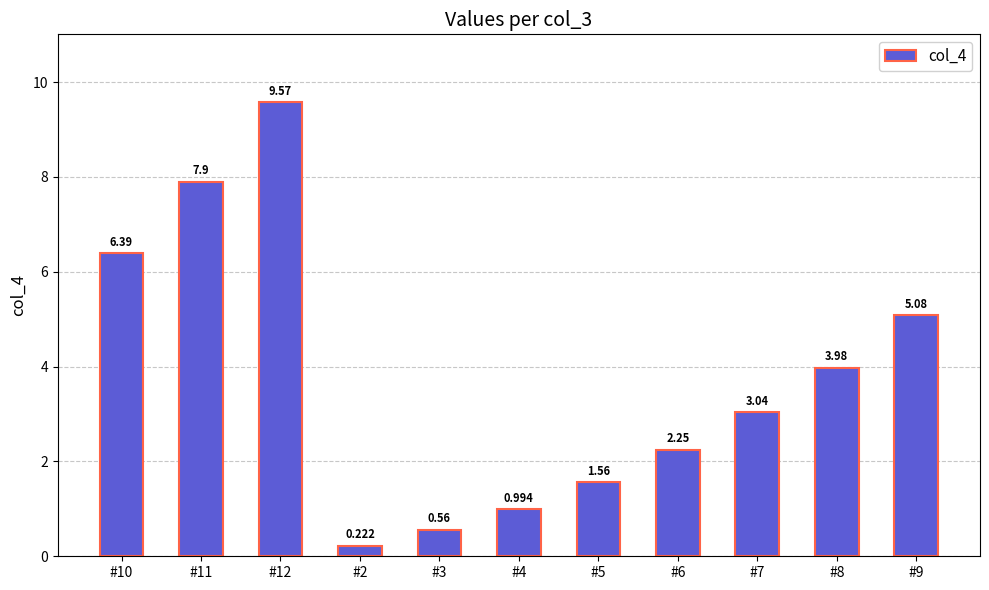

Reading left to right, transcribe all the data shown in this chart.

#10=6.4	#11=7.9	#12=9.6	#2=0.2	#3=0.6	#4=1.0	#5=1.6	#6=2.2	#7=3.0	#8=4.0	#9=5.1